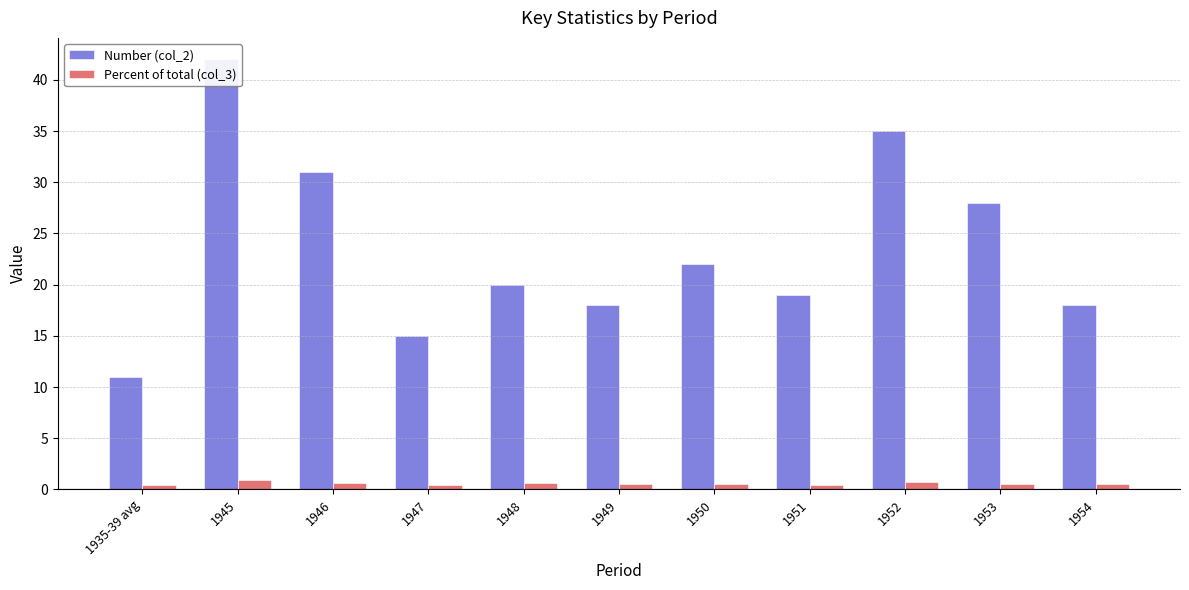

What is the average value of the Percent of total (col_3) series?

0.5